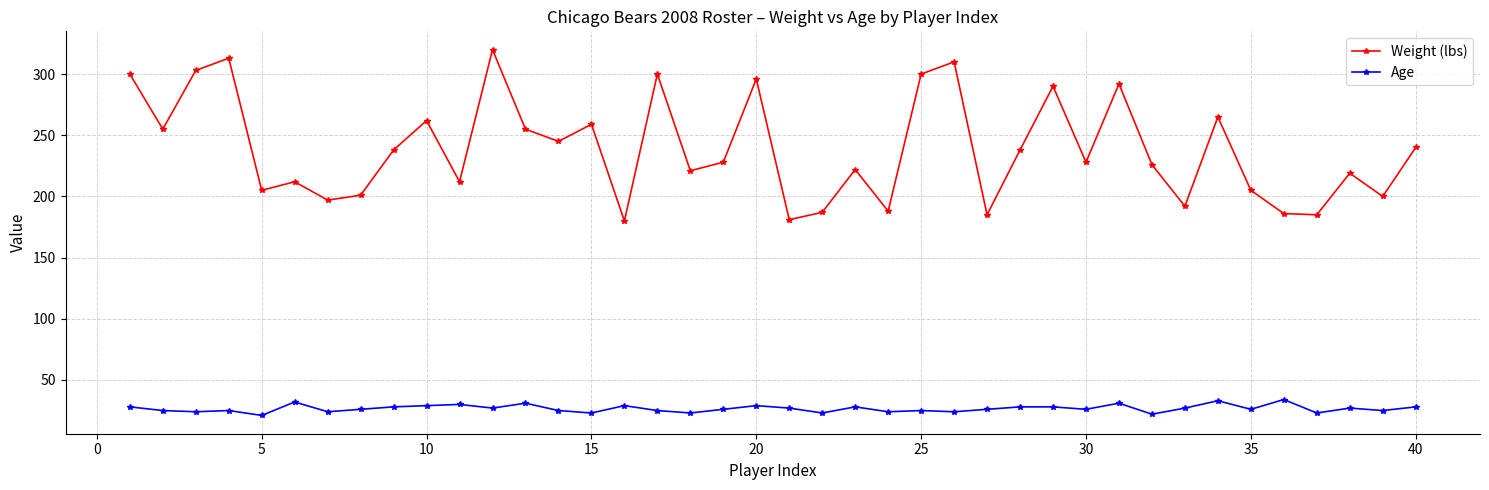

Which series has the largest total across all categories?

Weight (lbs)